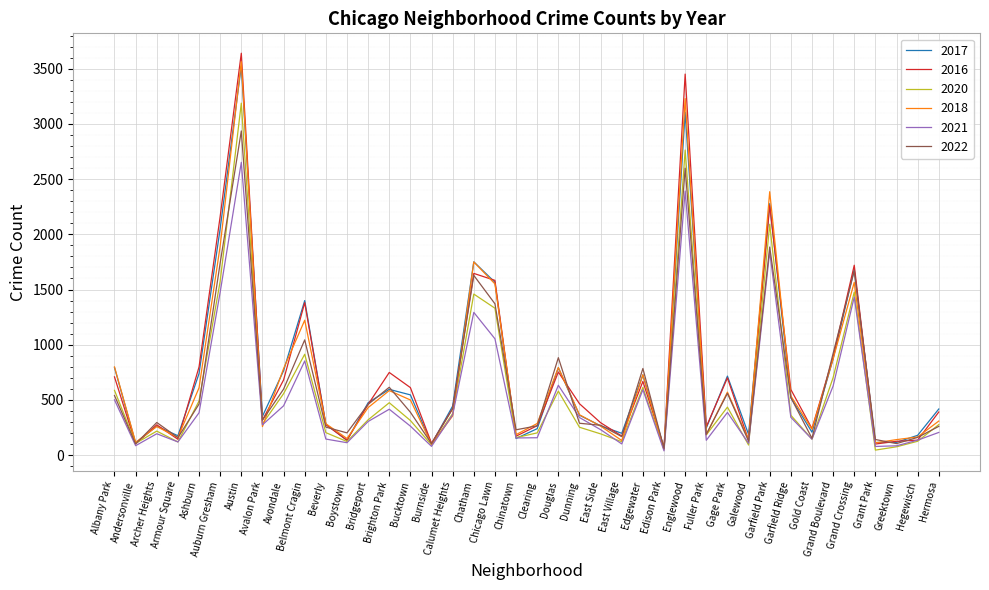

At which label does 2018 first exceed 366?

Albany Park